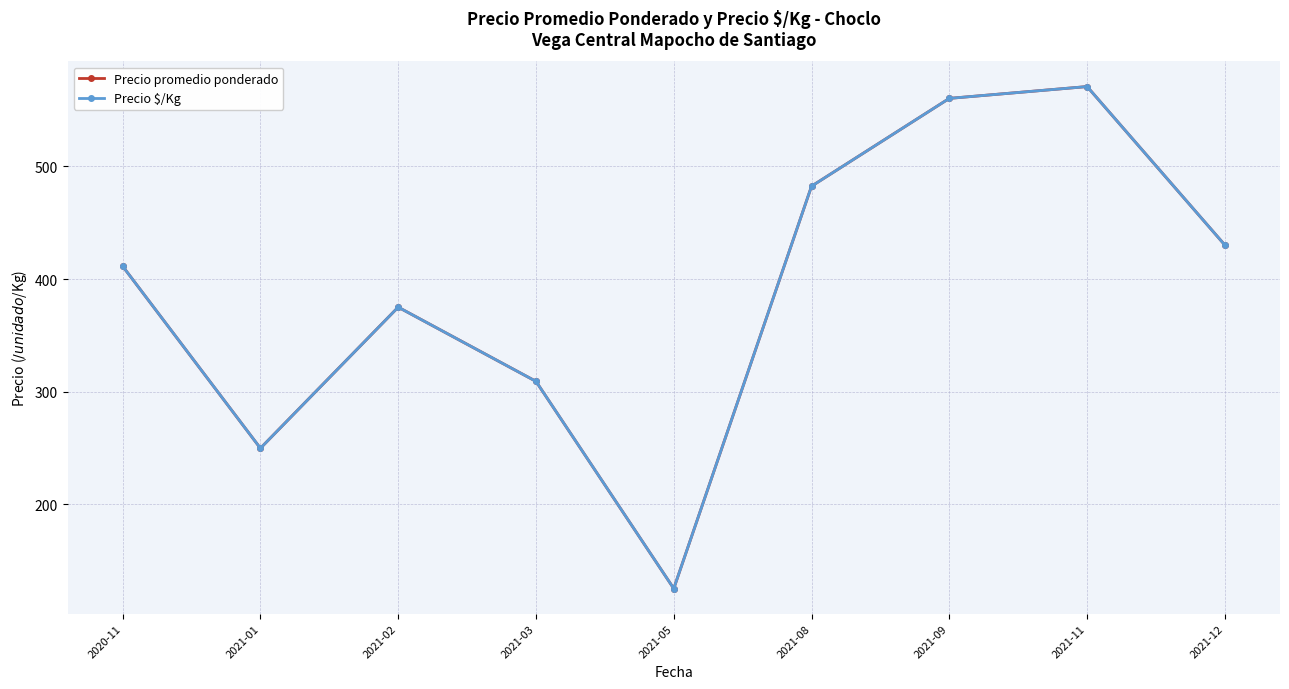

Is this an area chart (filled region under the line)?

No